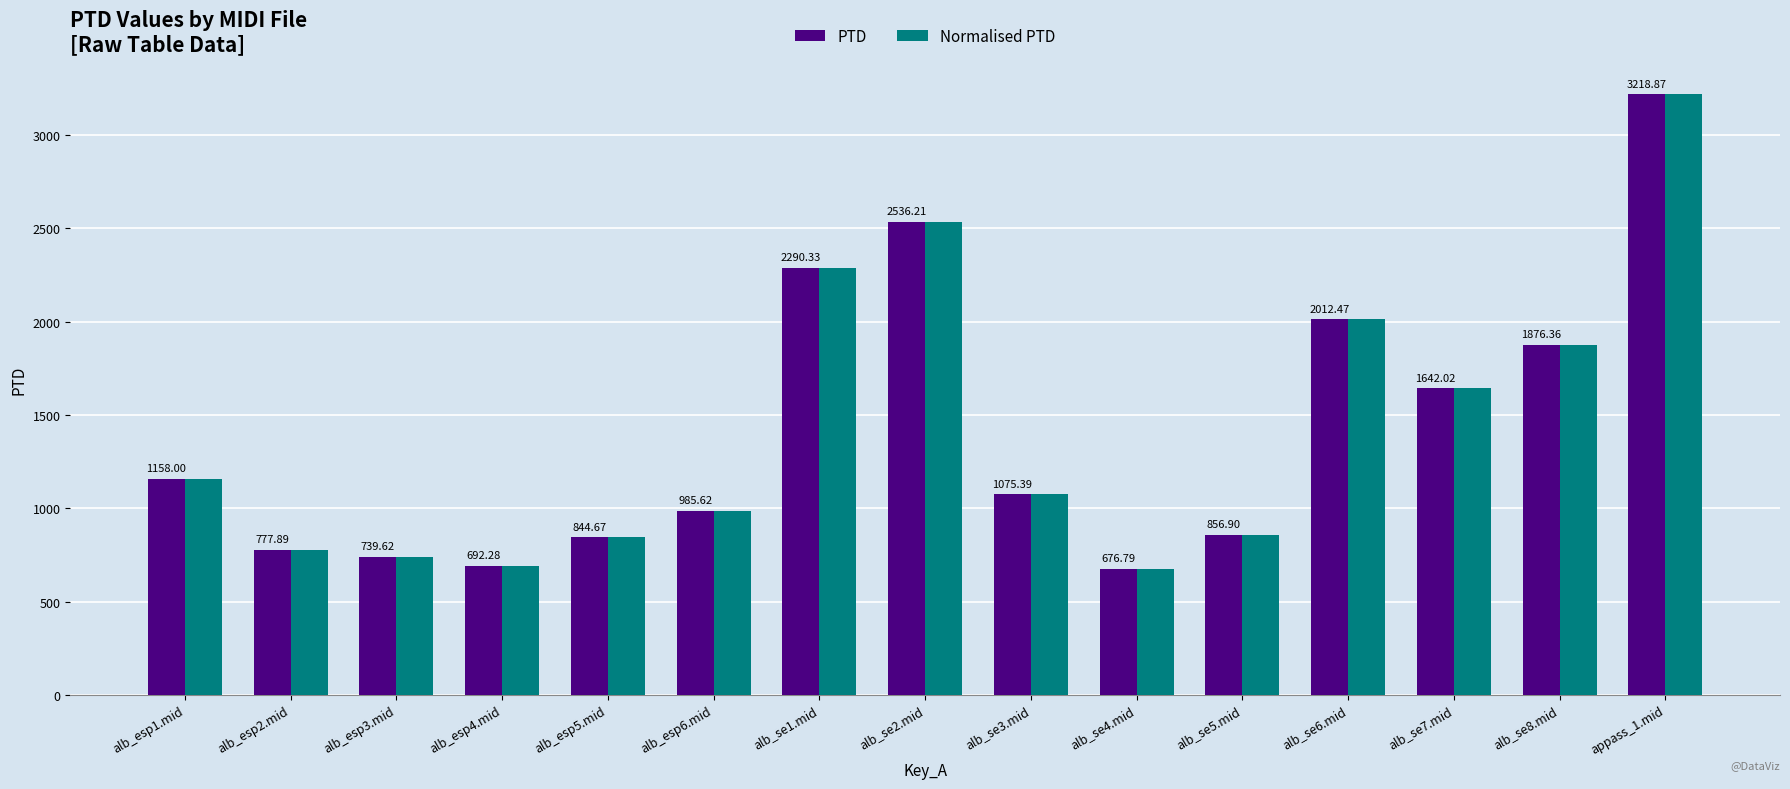

At how many categories does at least one series exceed 2186?

3